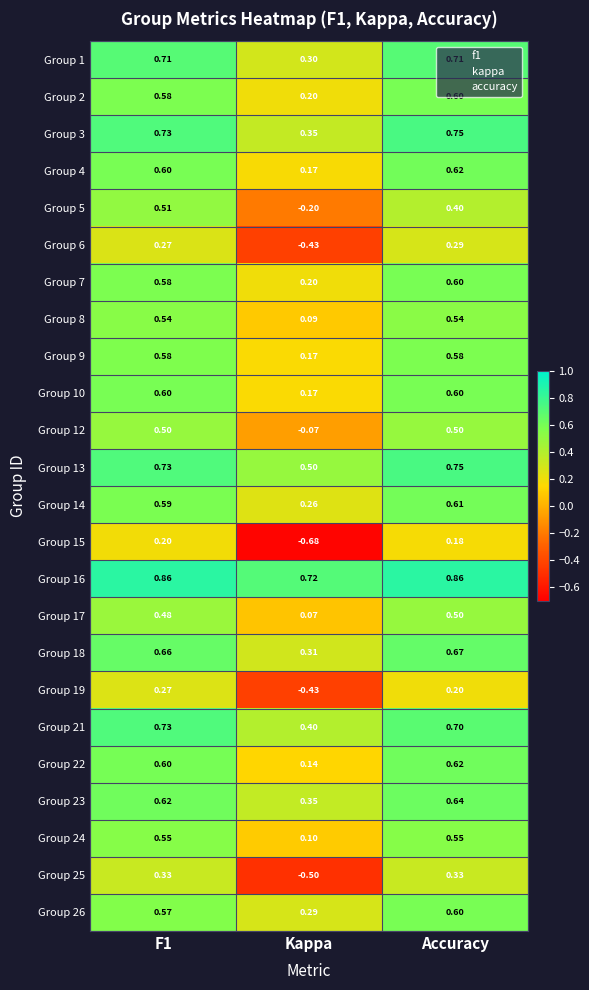

Which series has the widest spread of values?

Group 15